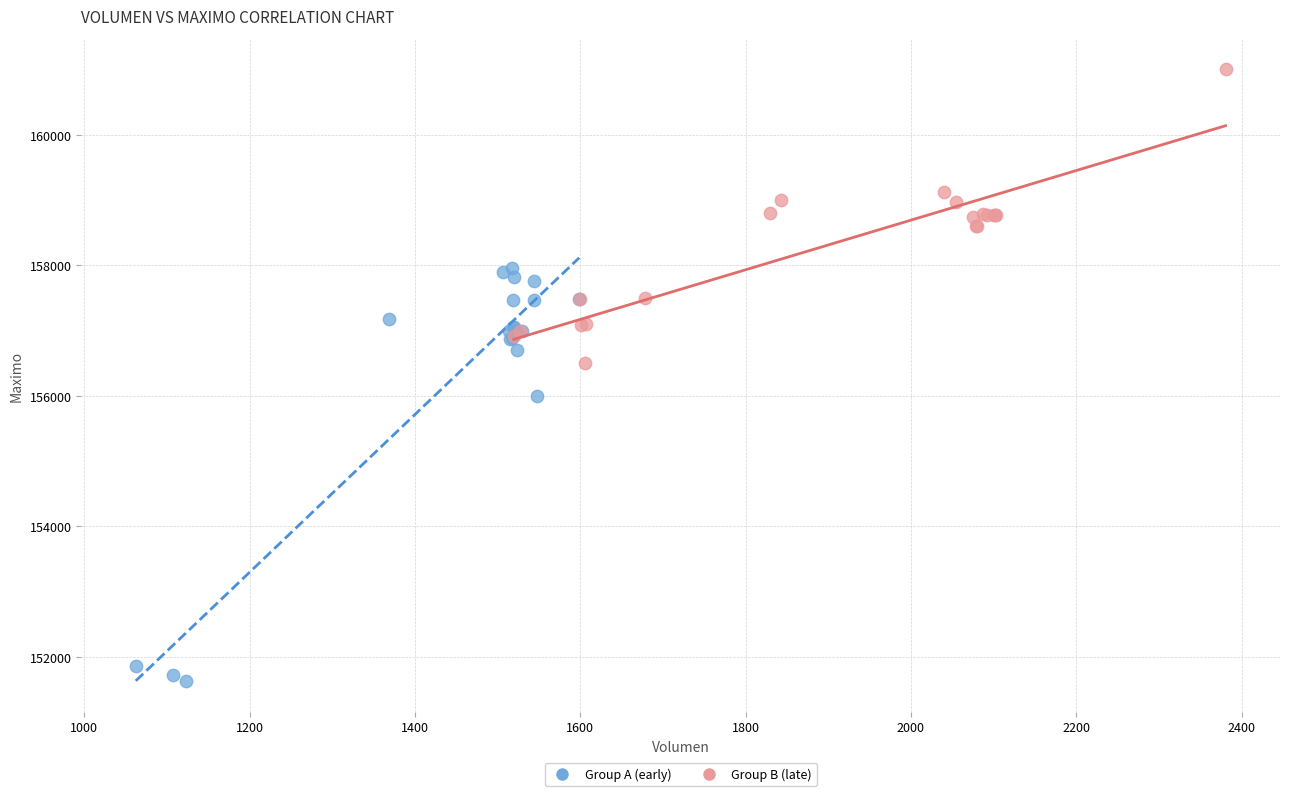

Which series has the largest Y range (max minus min)?

Group A (early)